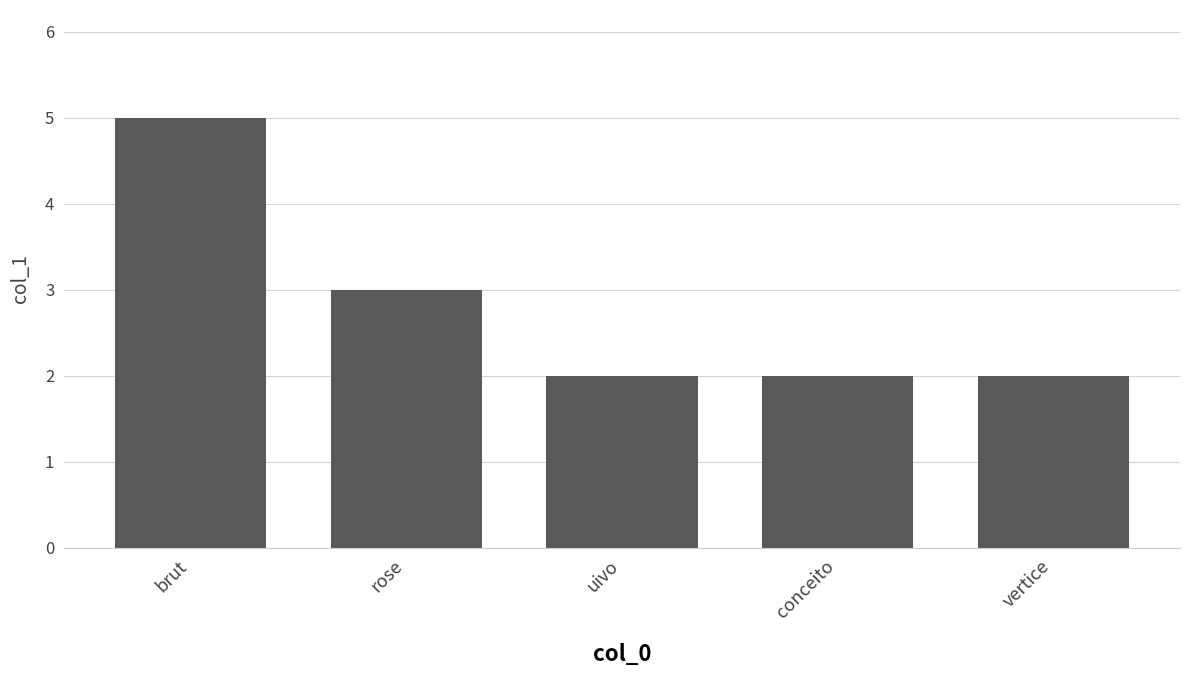

Reading left to right, list all the values displayed in this chart.

brut=5	rose=3	uivo=2	conceito=2	vertice=2